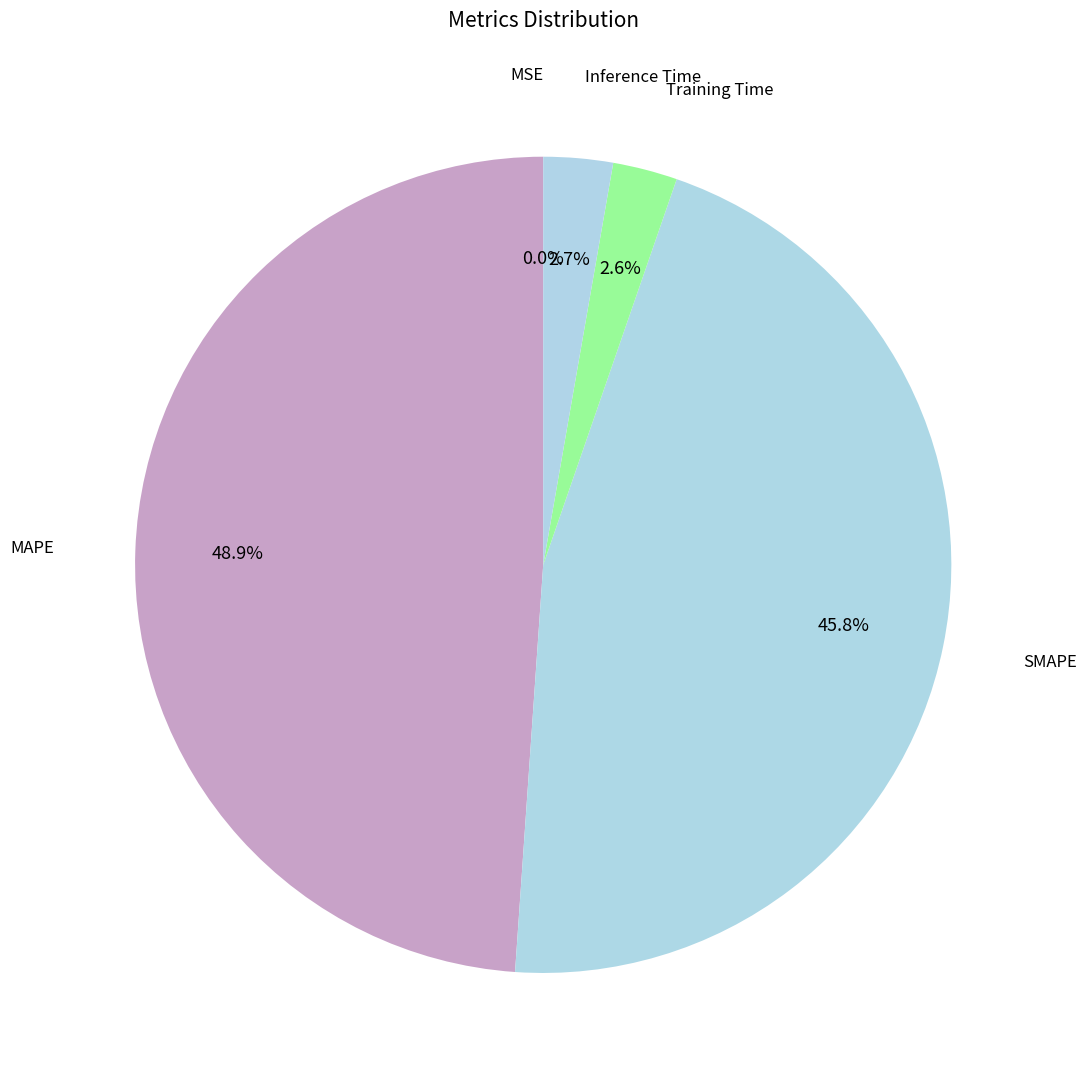

Does any single category account for the majority?

No